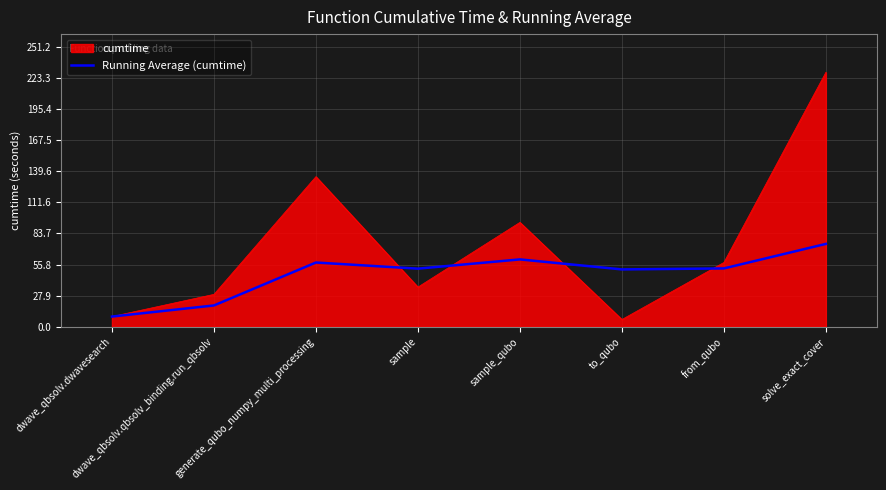

Which label corresponds to the smallest value in the chart?

to_qubo